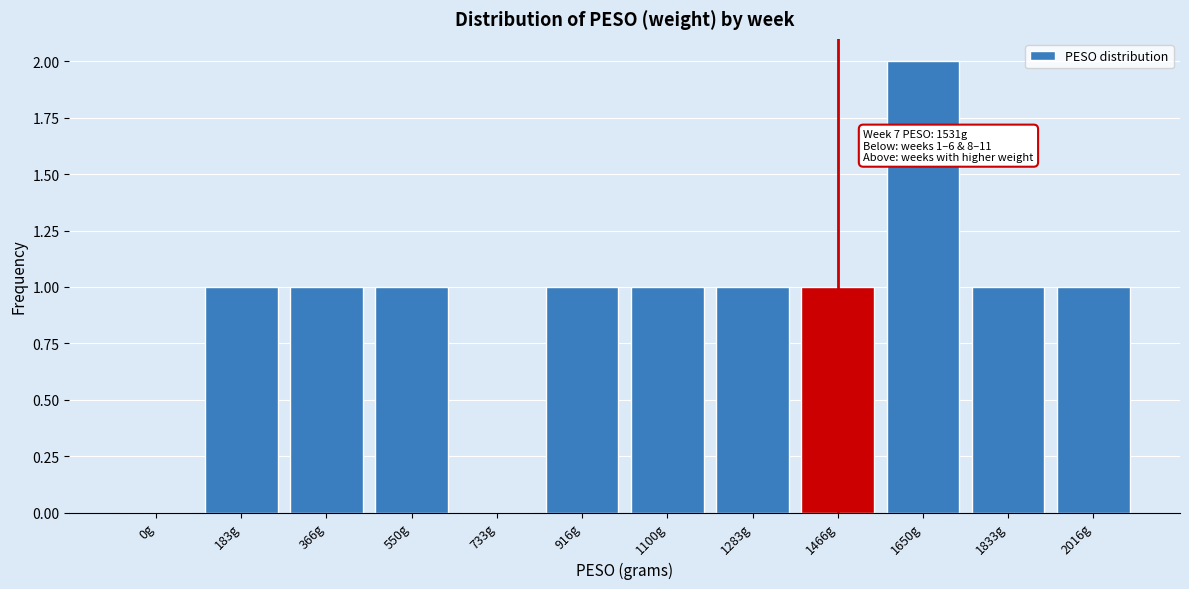

Reading left to right, transcribe all the data shown in this chart.

0g=0	183g=1	366g=1	550g=1	733g=0	916g=1	1100g=1	1283g=1	1466g=1	1650g=2	1833g=1	2016g=1